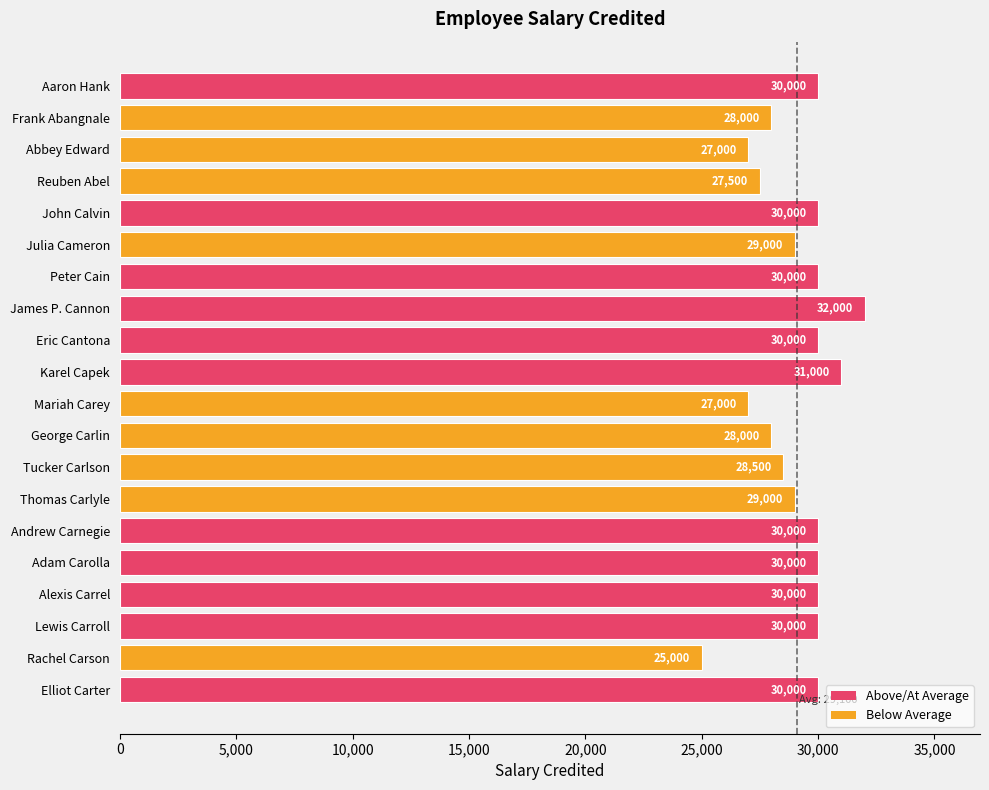

Where is the data nearest to the value 28500?

Tucker Carlson